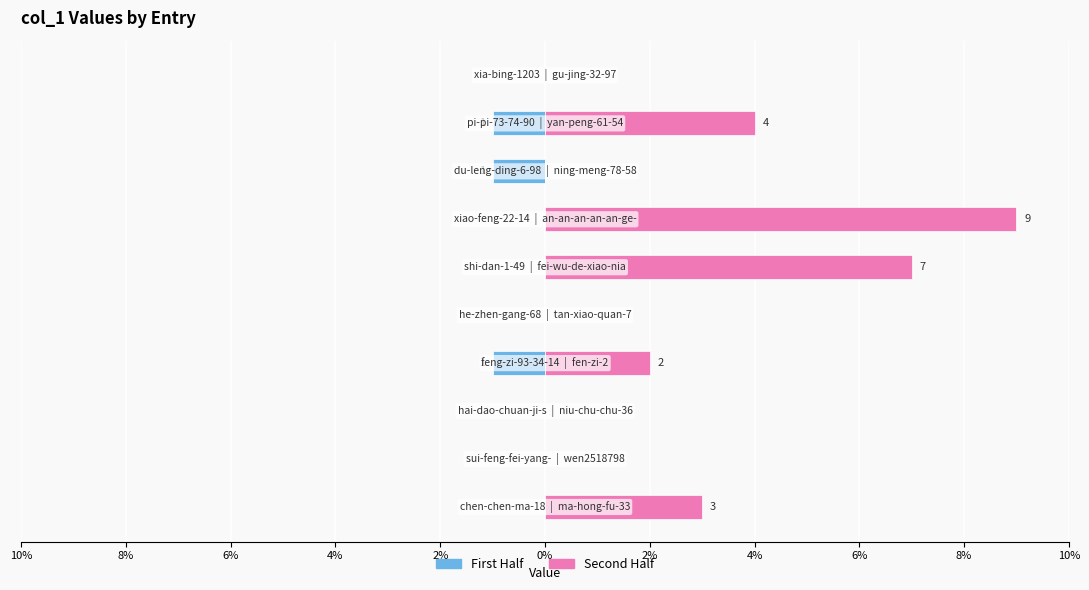

How many bars are there in each group?

2